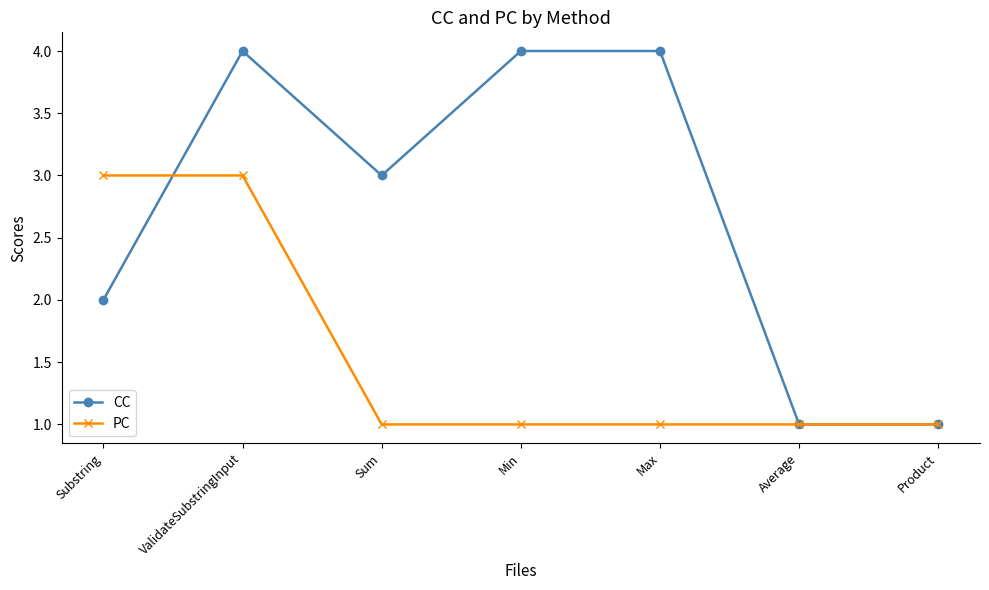

Count the number of data series in this chart.

2